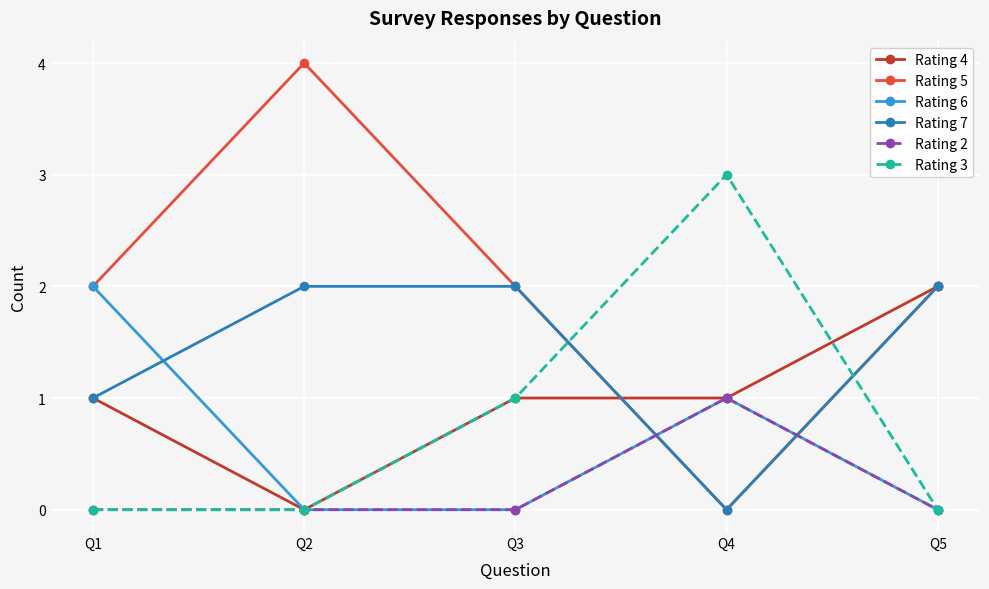

What is the greatest value displayed?

4